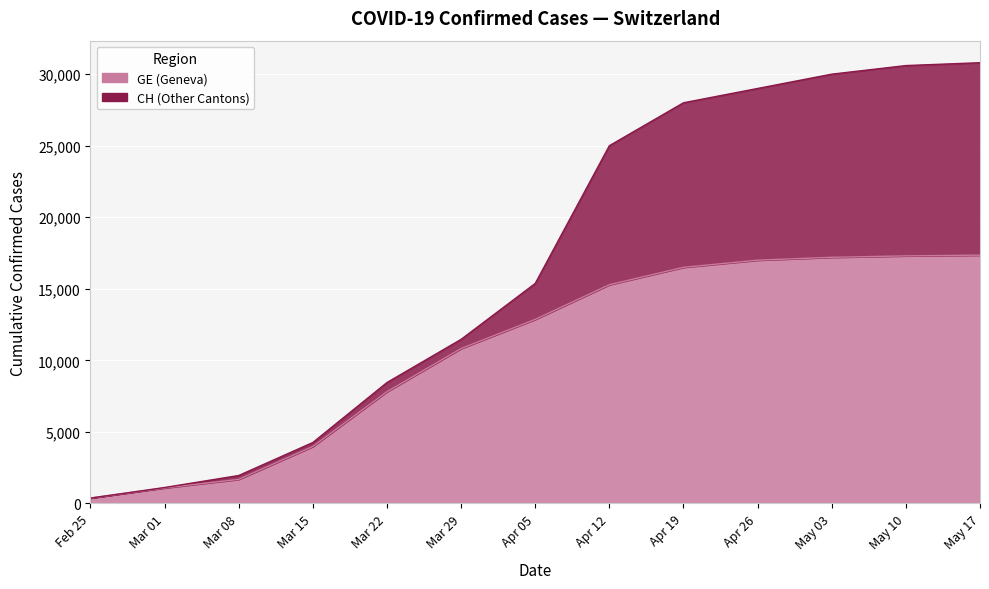

What is the label of the 12th point from the right?

Mar 01